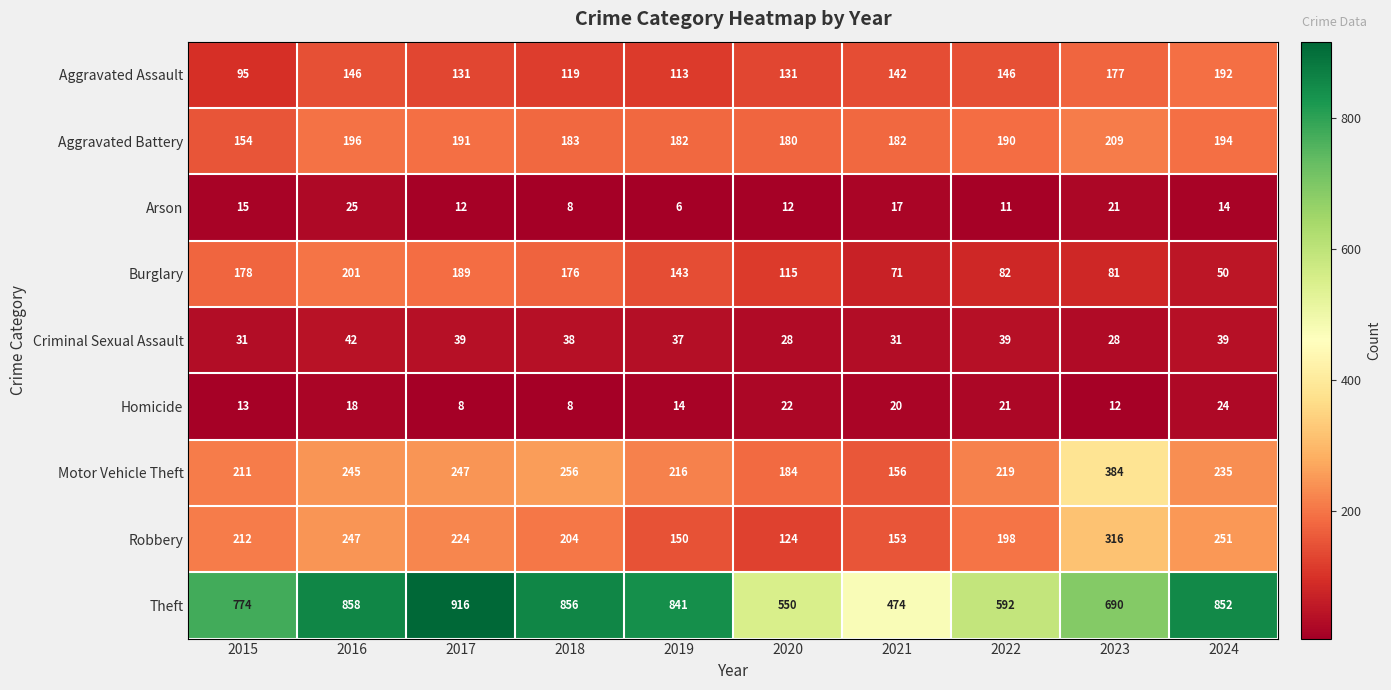

List the series in order of their peak value, highest first.

Theft, Motor Vehicle Theft, Robbery, Aggravated Battery, Burglary, Aggravated Assault, Criminal Sexual Assault, Arson, Homicide